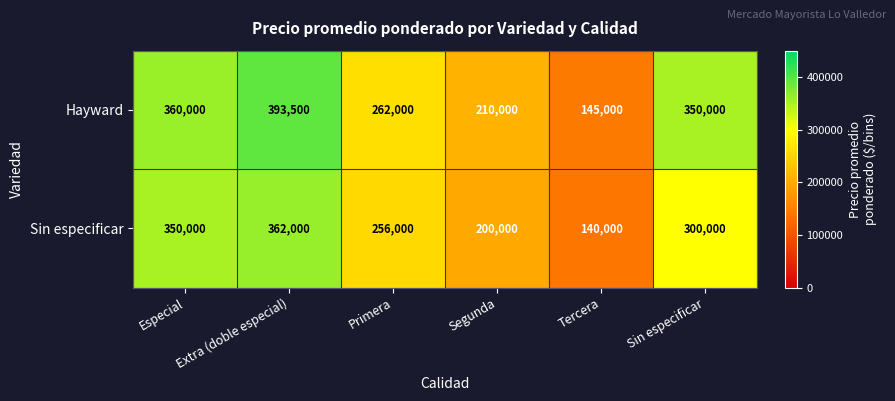

What is the average value of the Hayward series?

286750